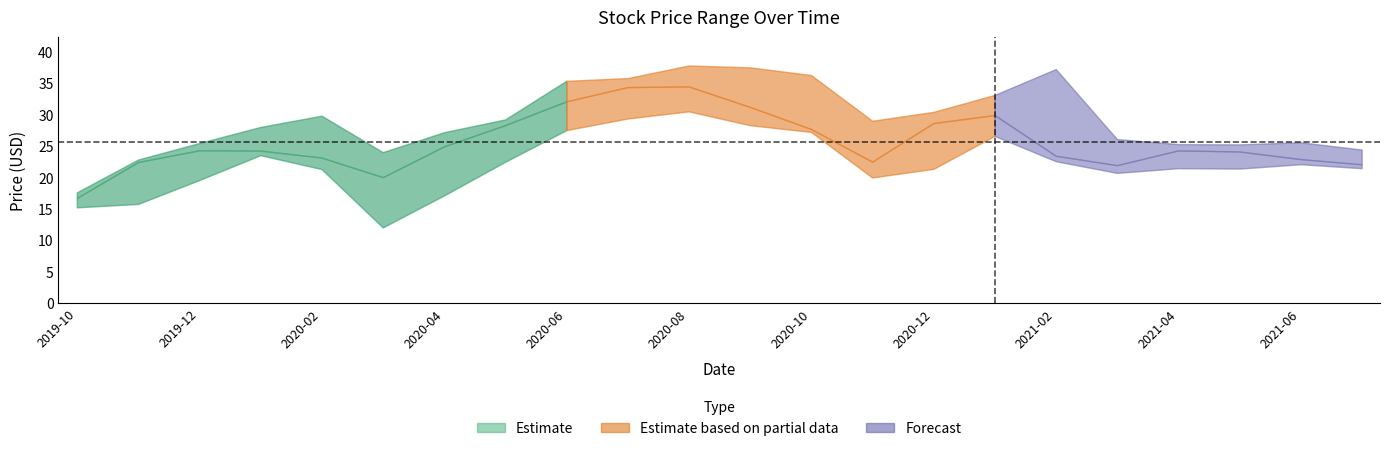

At how many categories does at least one series exceed 19?

21